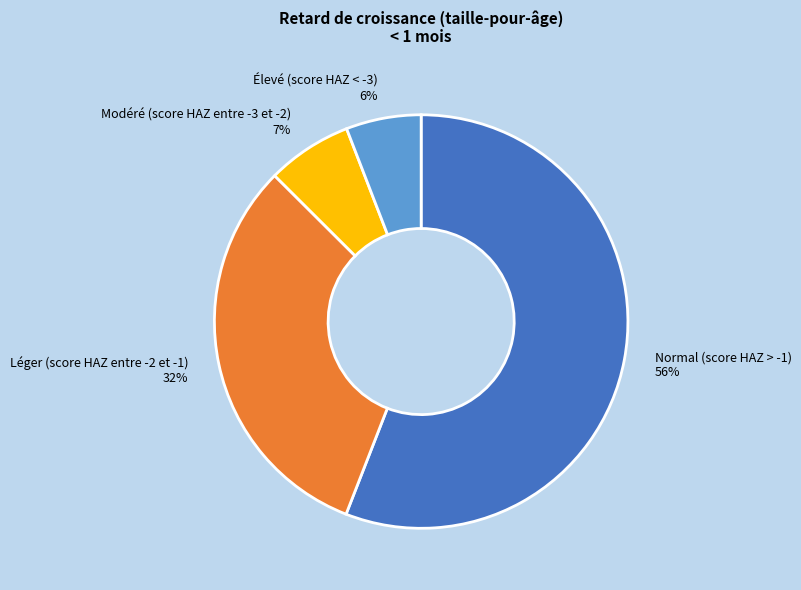

What is the smallest slice in the pie chart?

Élevé (score HAZ < -3)